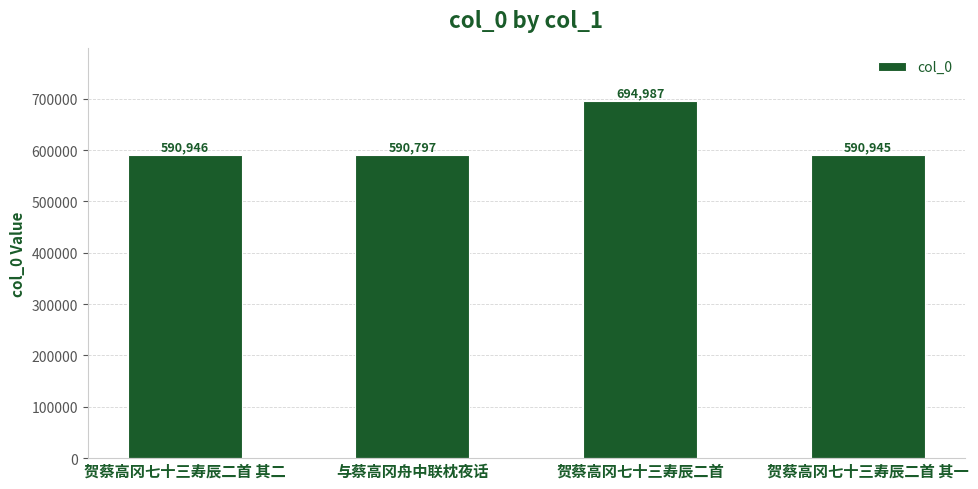

How many data points does each series have?

4